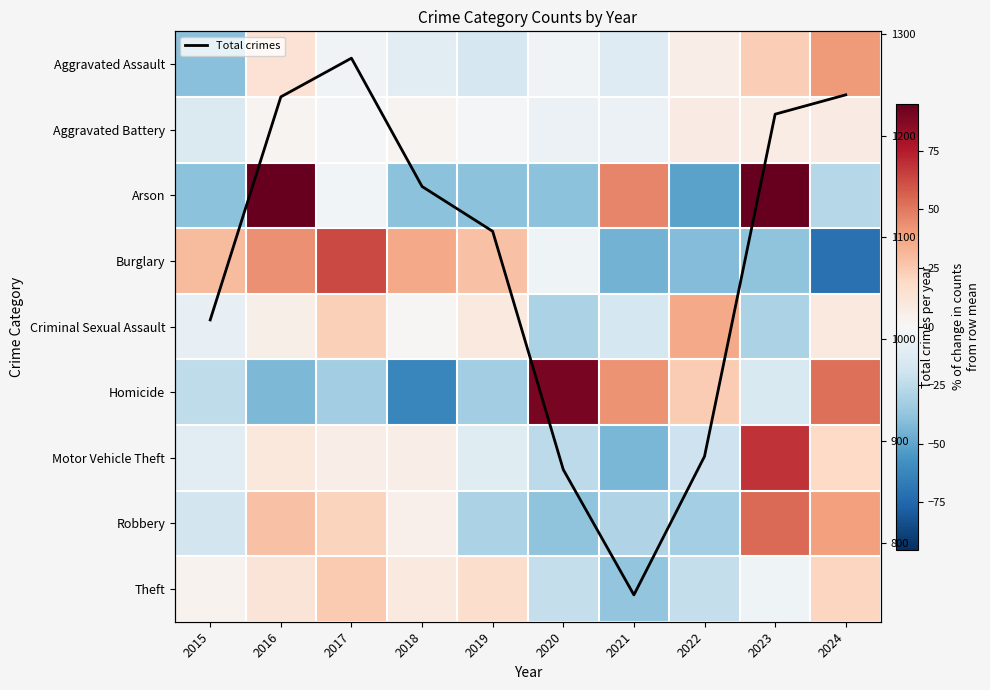

At which category is the sum across all series the highest?

2016